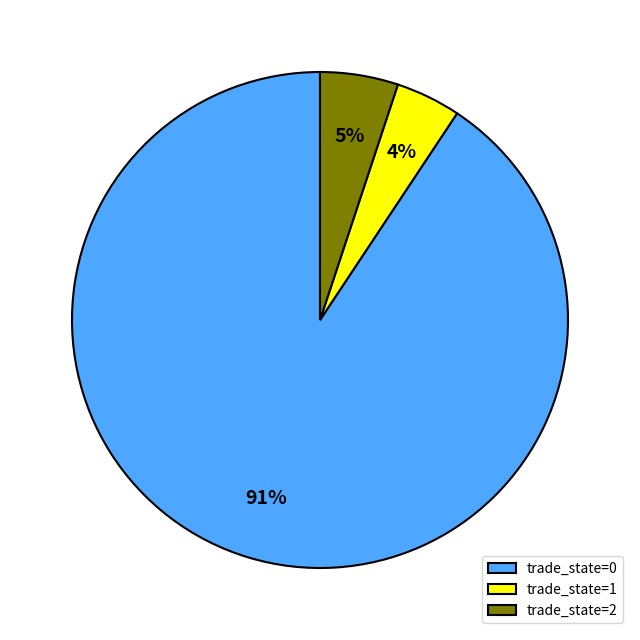

Rank the categories by value from lowest to highest.

trade_state=1, trade_state=2, trade_state=0